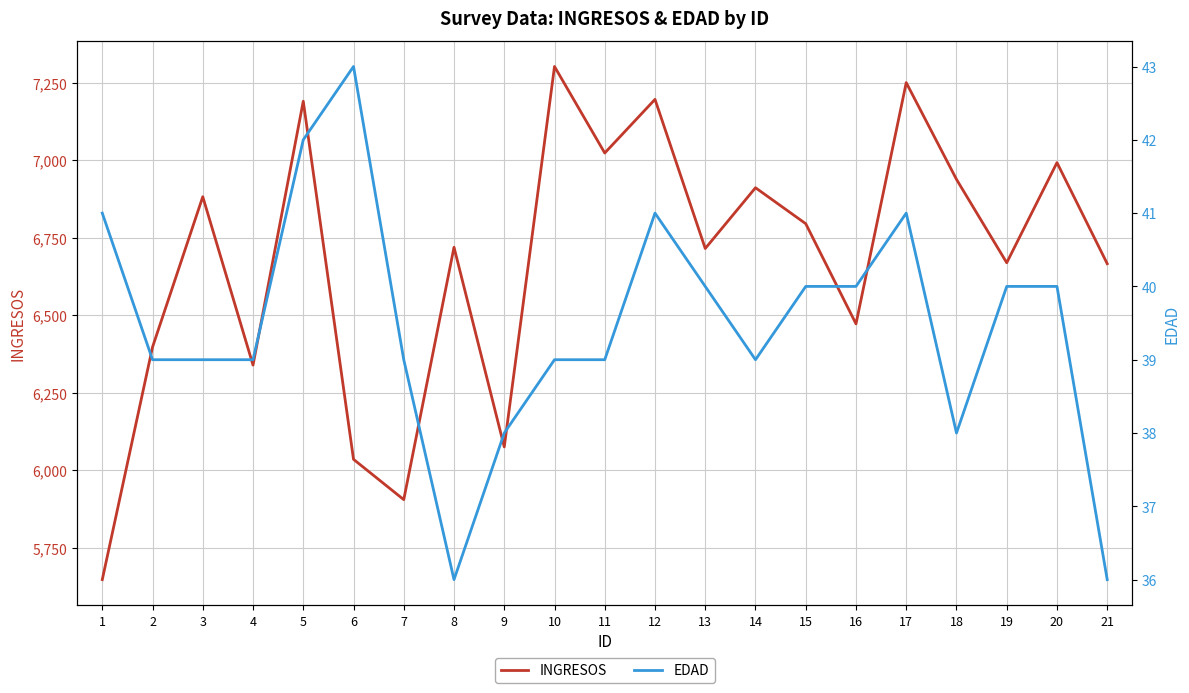

Where is the first local minimum for INGRESOS?

4